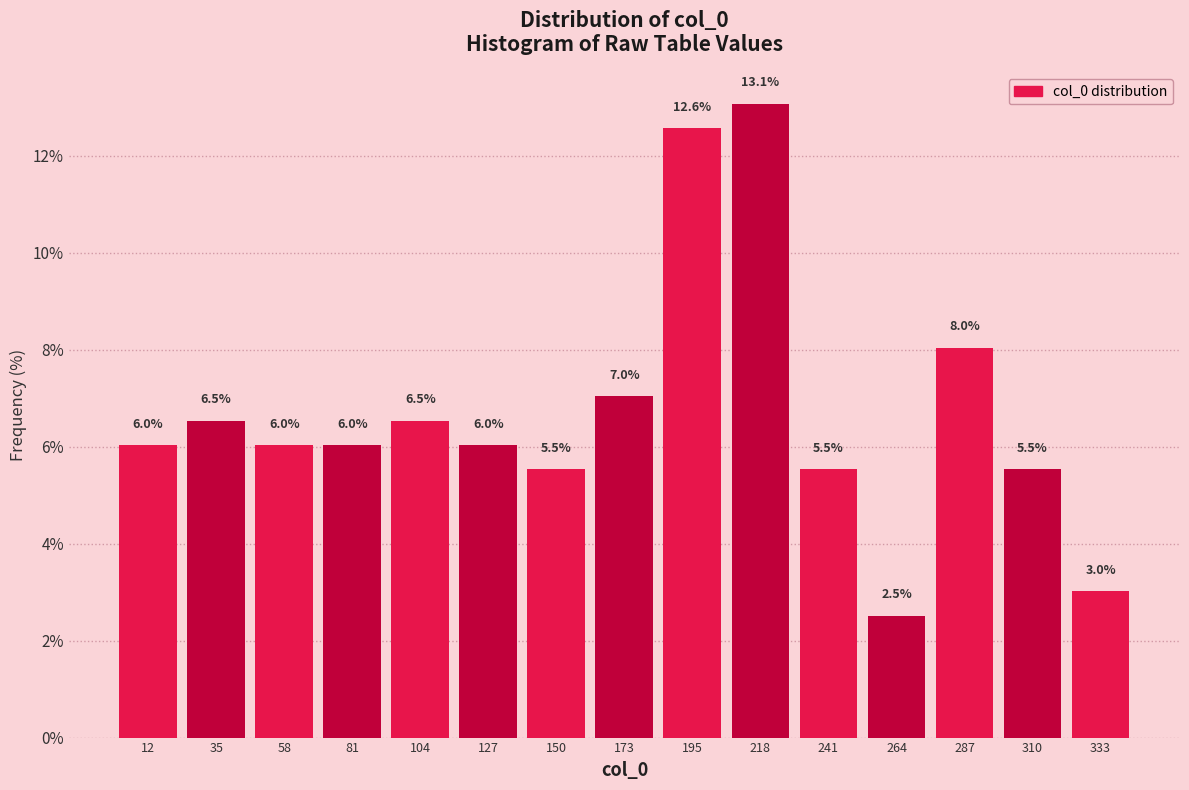

Which range on the x-axis has the tallest bar?

205 to 230